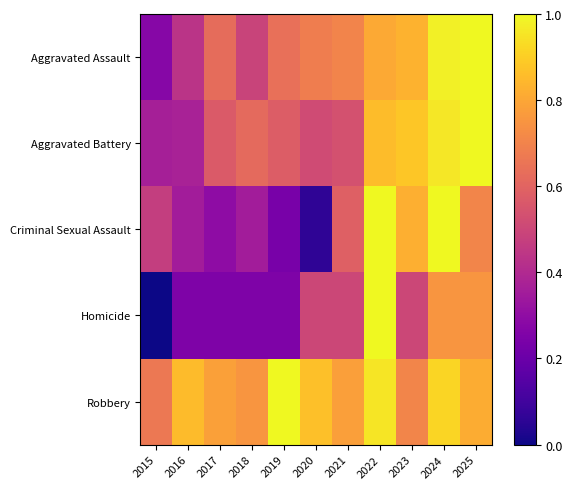

What is the total value across all series at 2022?

4.6